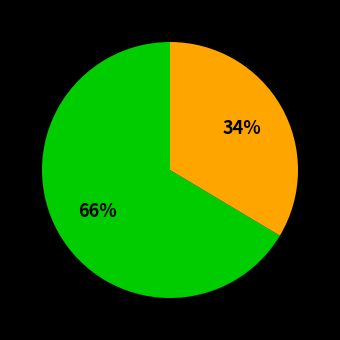

Is there a majority slice in this chart?

Yes